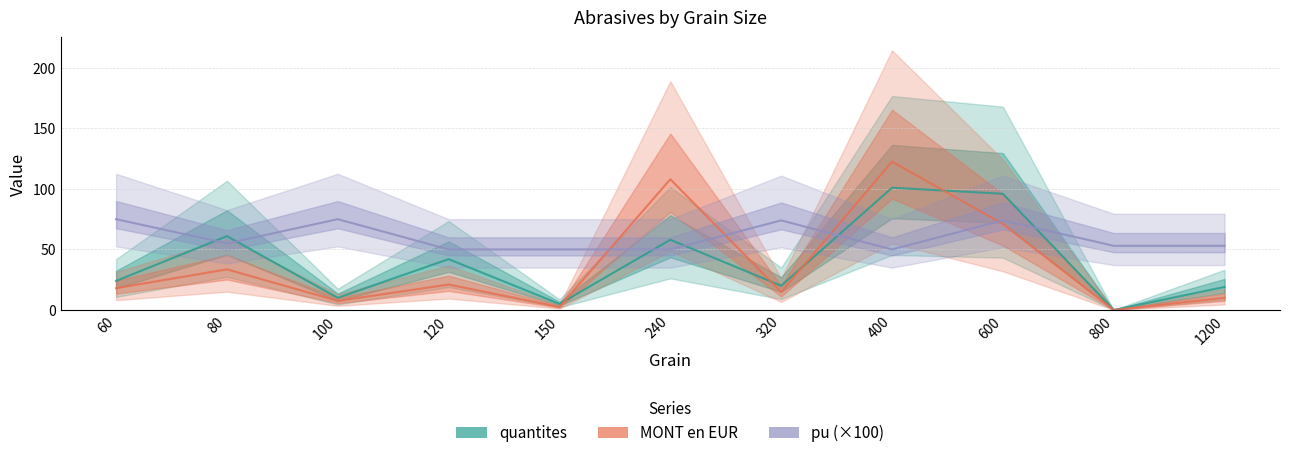

List the series in order of their peak value, highest first.

MONT en EUR, quantites, pu